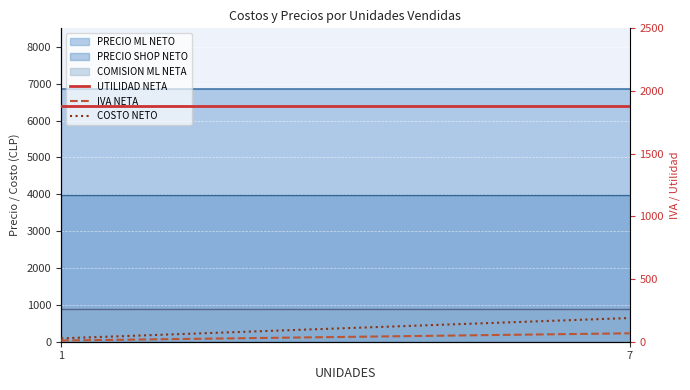

At which label is COSTO NETO closest to 108?

1